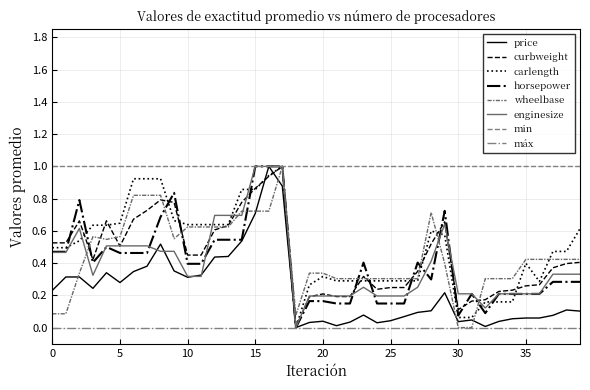

What is the difference between the highest and lowest values at 18?

0.1